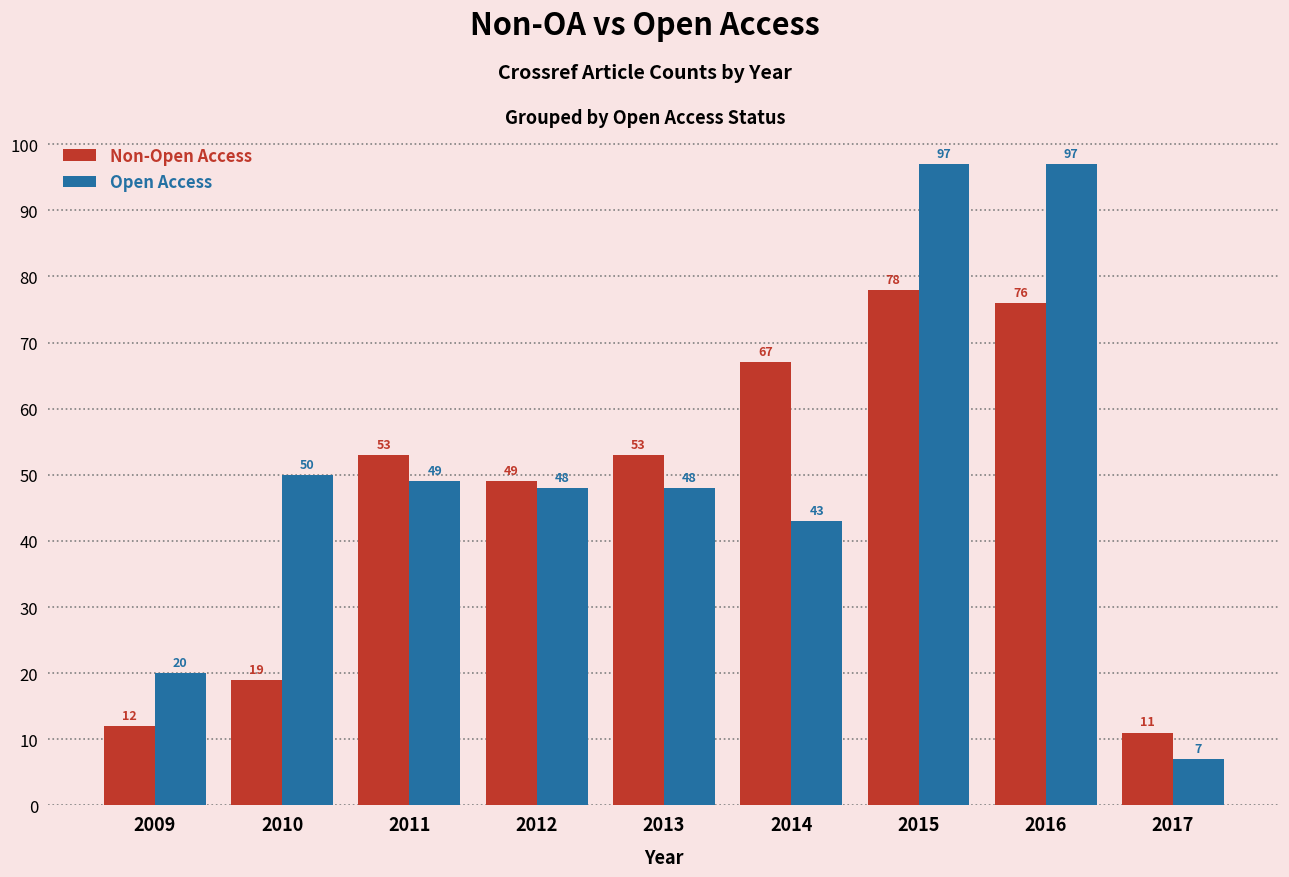

At how many categories does at least one series exceed 41?

7